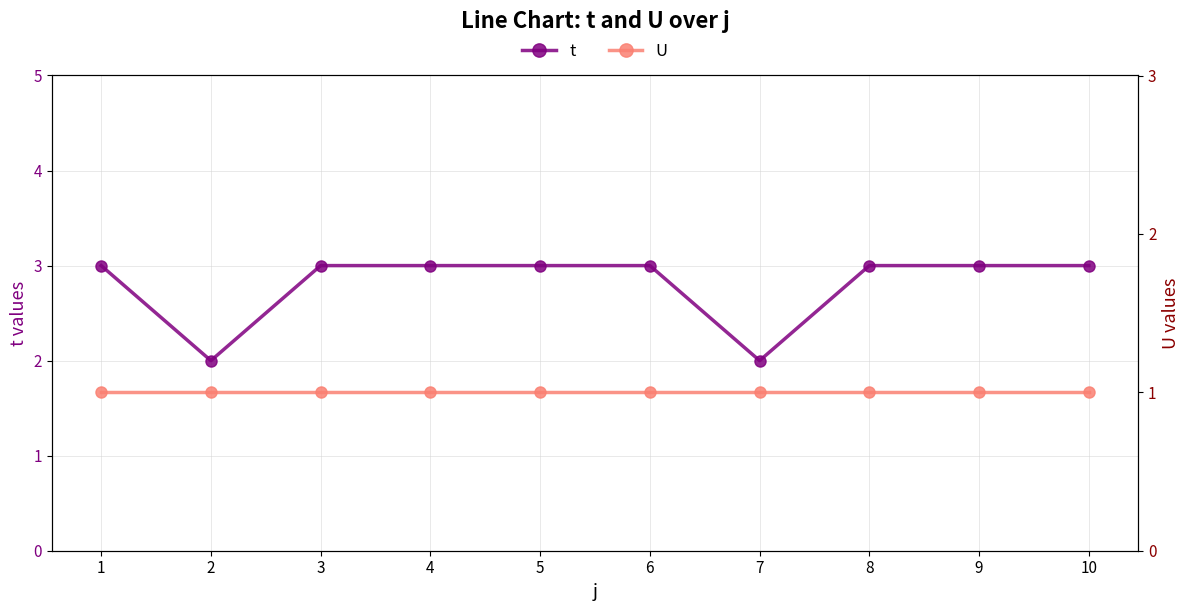

How many lines are shown in the chart?

2